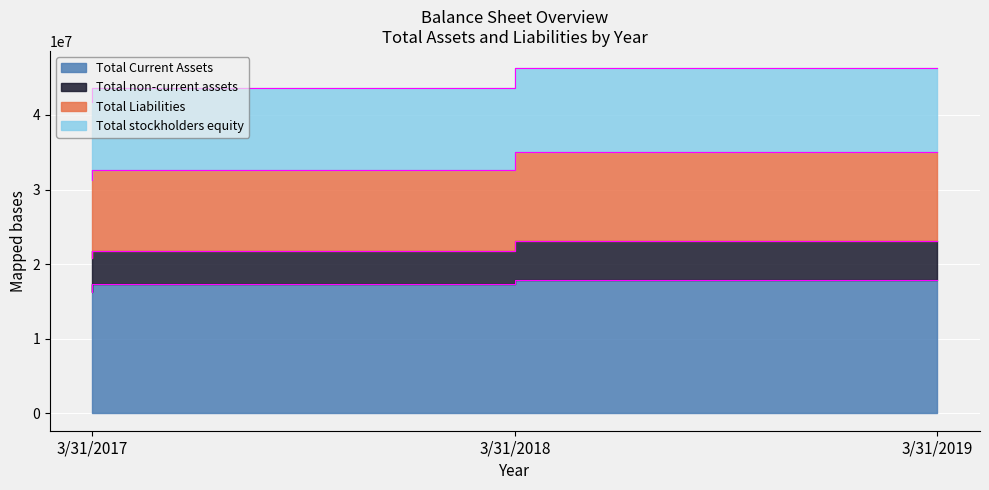

What is the value of the Total Current Assets point at the 2nd from the left?

17297000